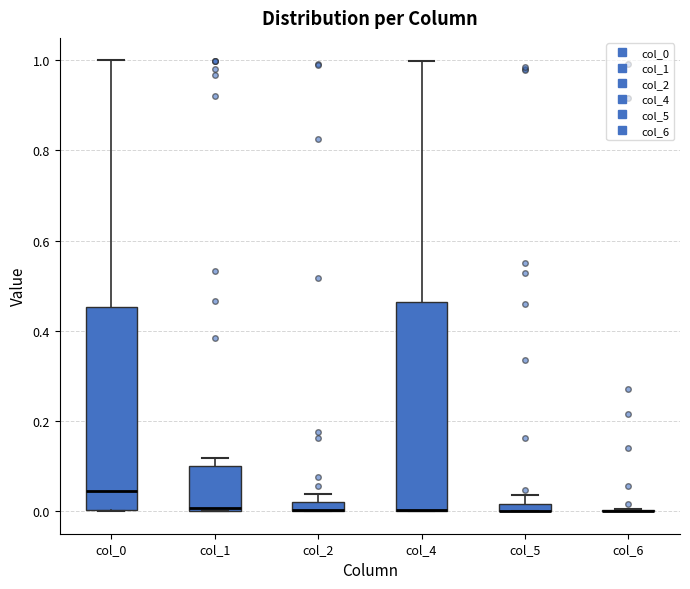

Where is the lower edge of the box for col_4 on the y-axis? The values are not printed on the chart, so give them approximately, as read against the axis.

0.00